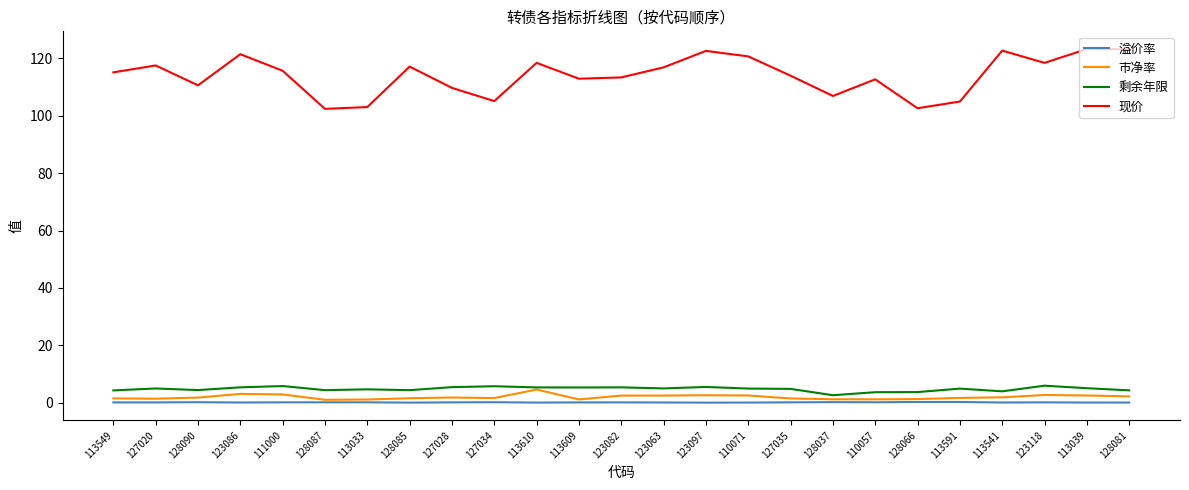

True or false: 现价 and 剩余年限 cross at least once.

False